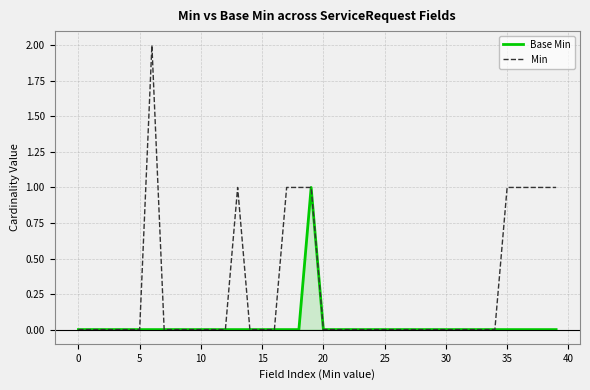

Which series has the largest total across all categories?

Min